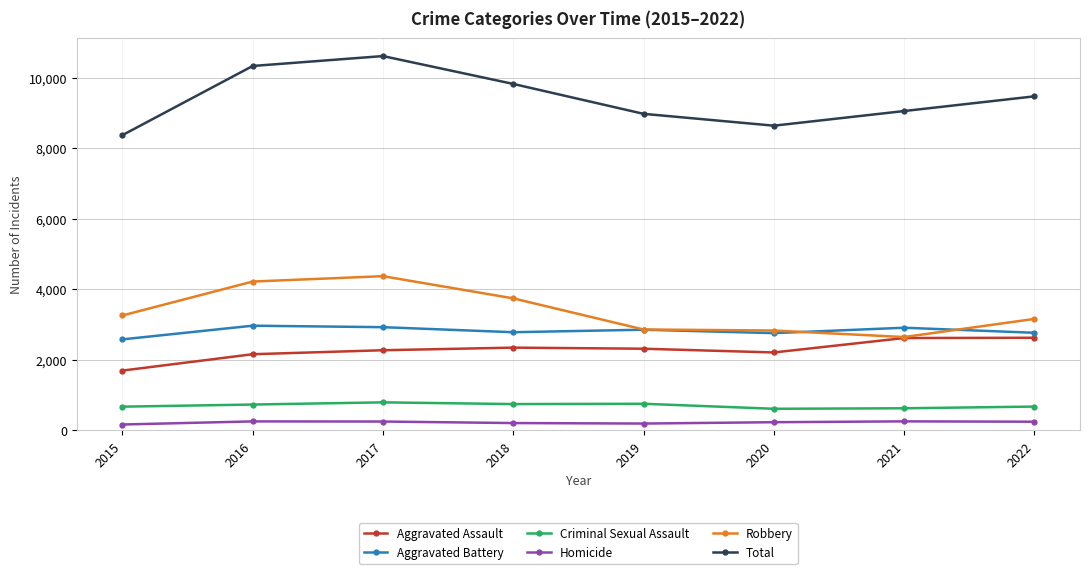

What is the value of the Total point at the 5th from the left?

8976